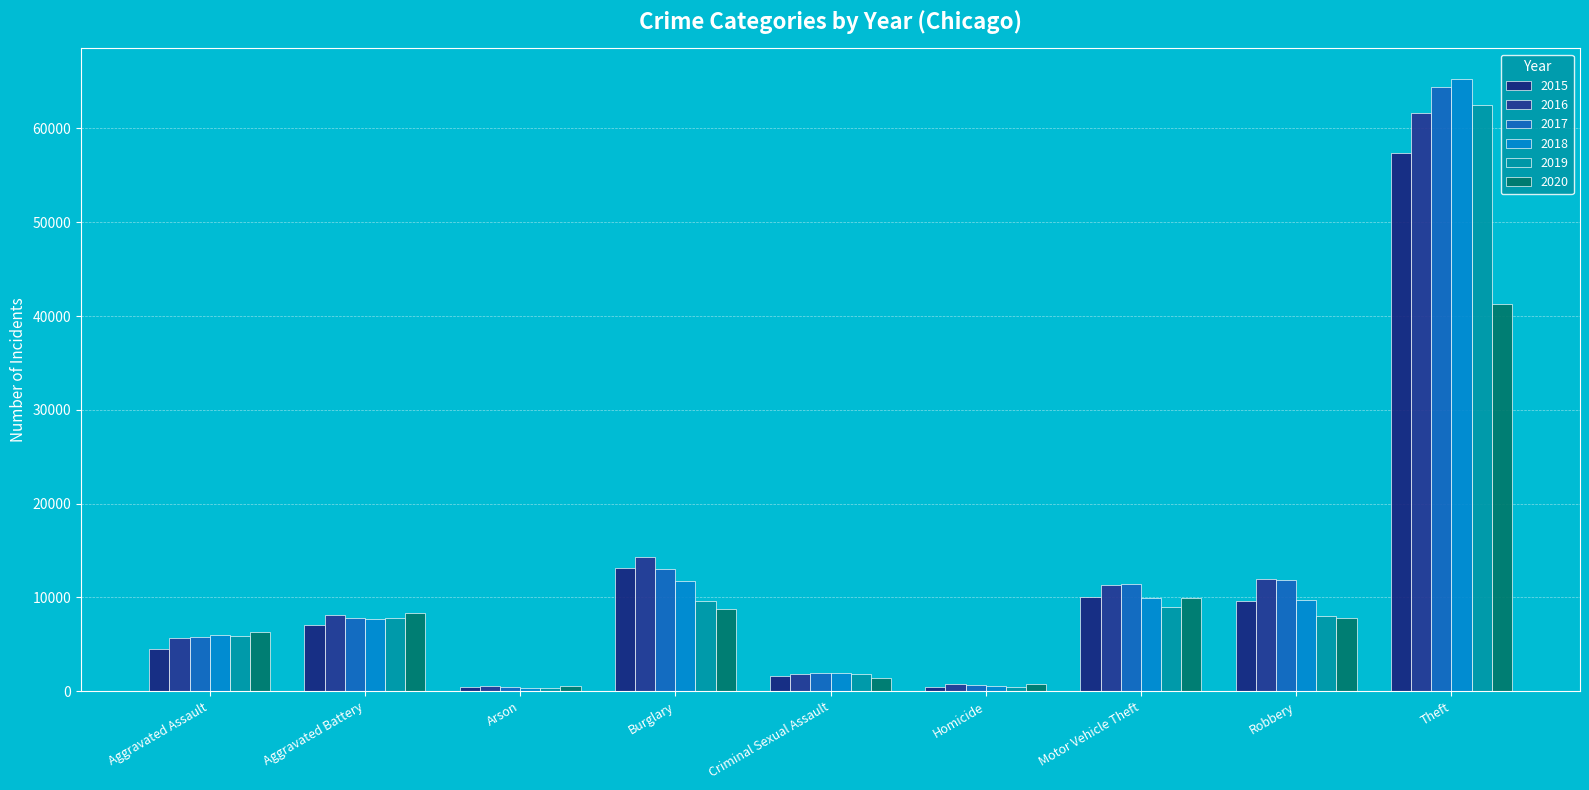

List the series in order of their peak value, highest first.

2018, 2017, 2019, 2016, 2015, 2020